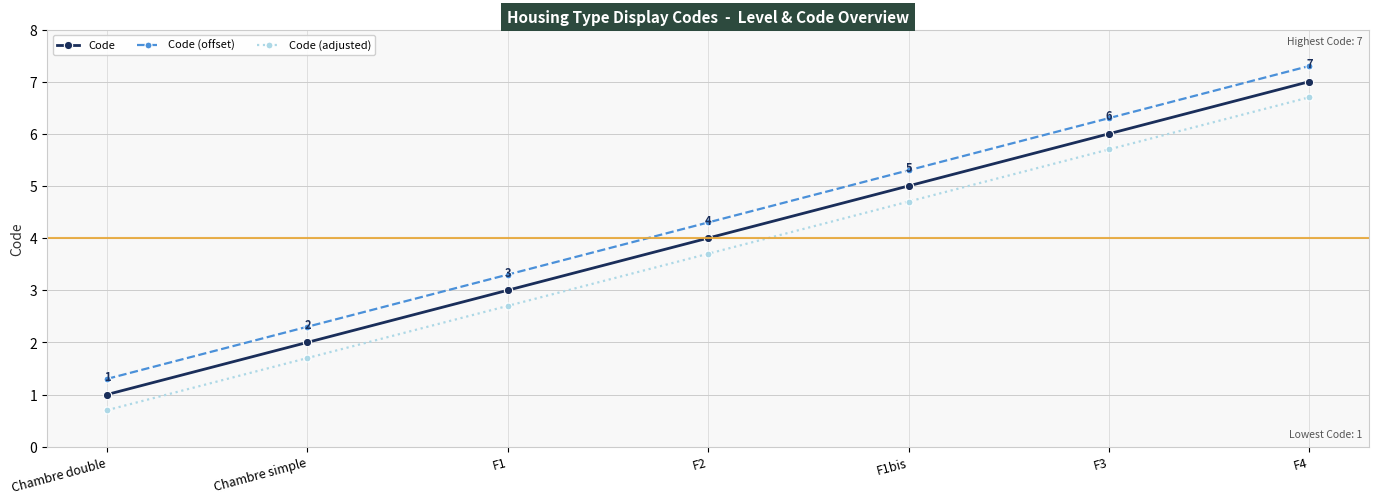

At which category does the chart reach its peak across all series?

F4